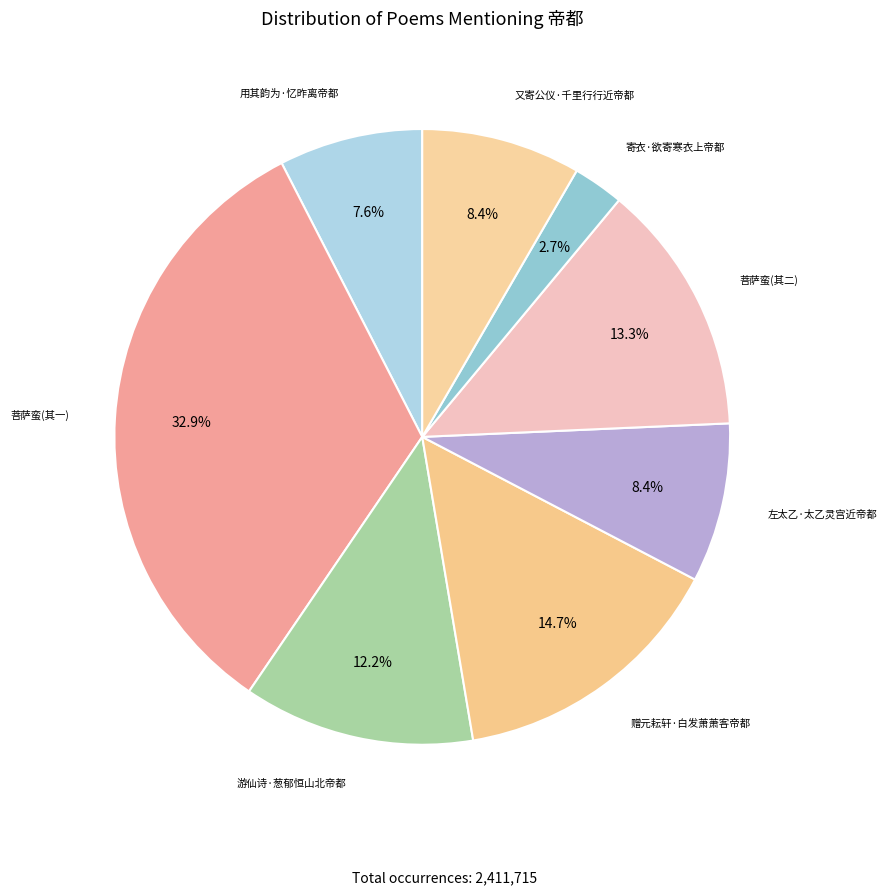

Does 寄衣·欲寄寒衣上帝都 represent more than half of the total?

No